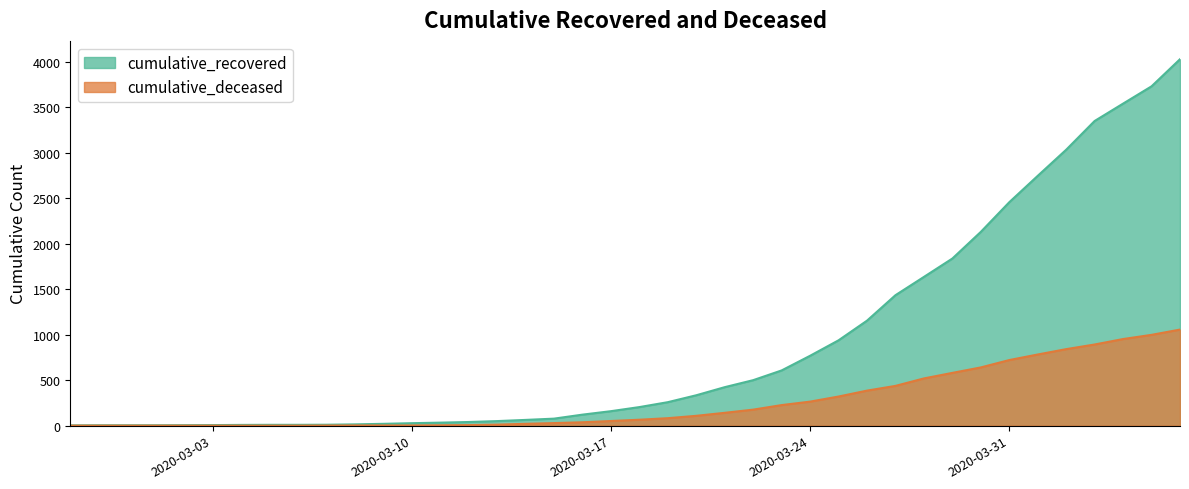

True or false: cumulative_recovered and cumulative_deceased cross at least once.

False